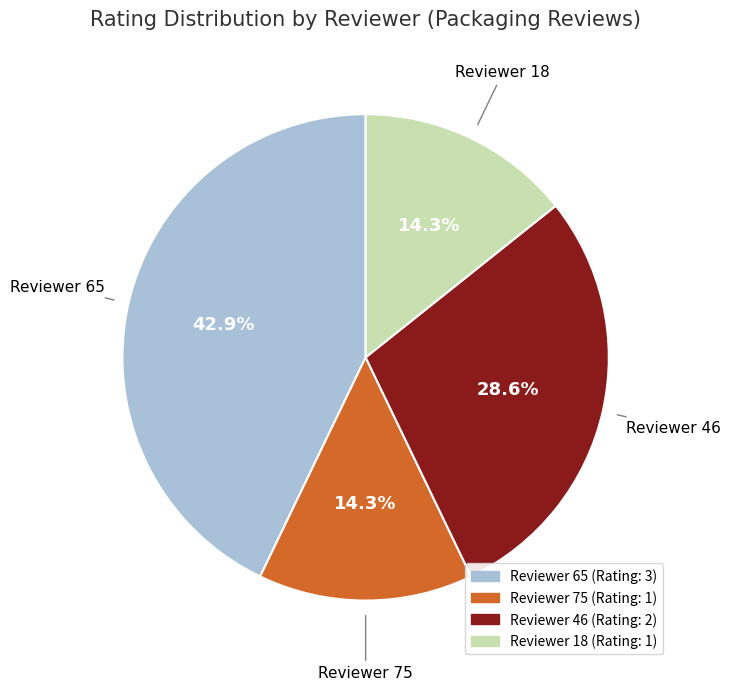

Is there any slice that represents more than half of the pie?

No